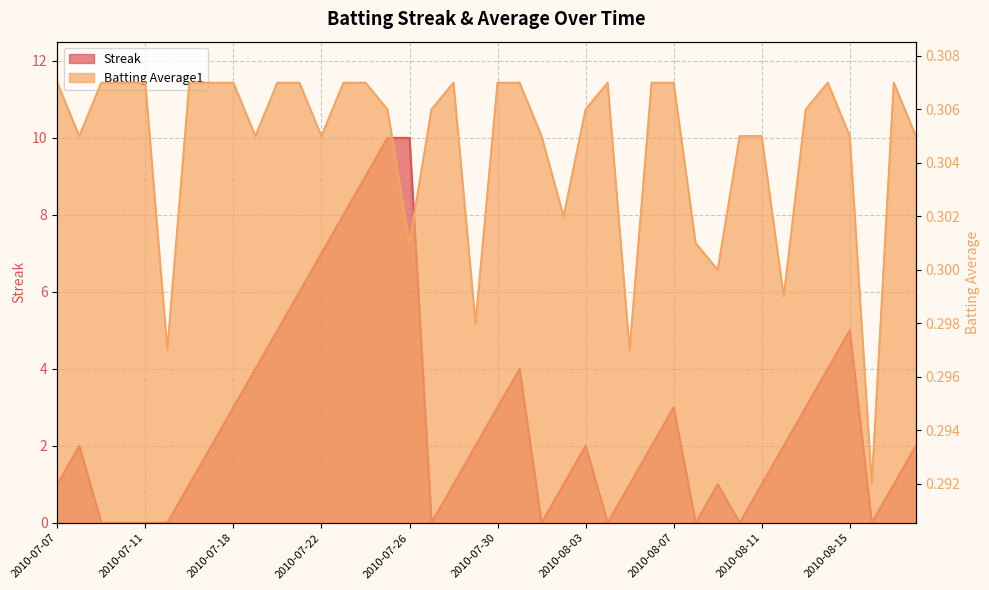

At how many categories does at least one series exceed 1?

22